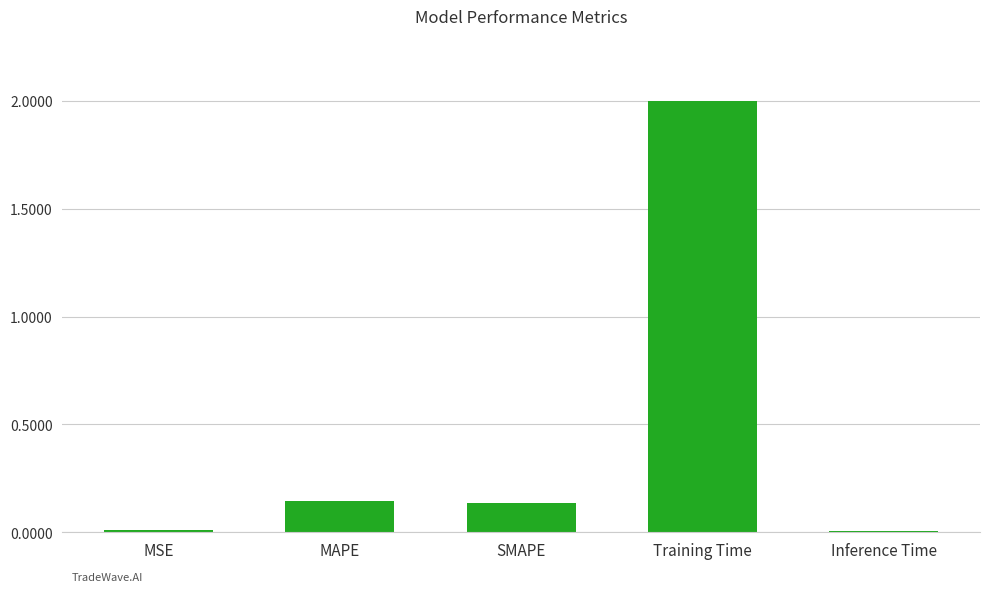

What is the value of the 4th bar from the left?

2.0